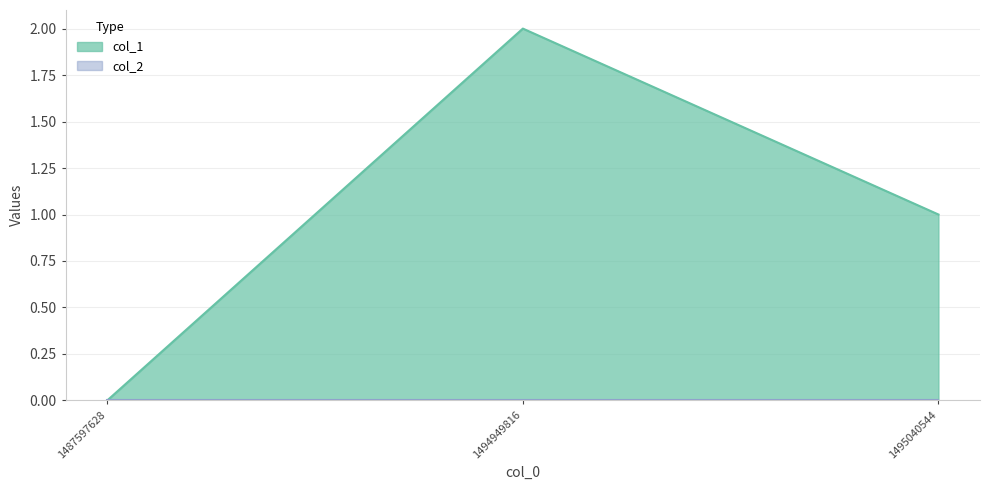

The chart shows a value of 0 at 1487597628. True or false?

True